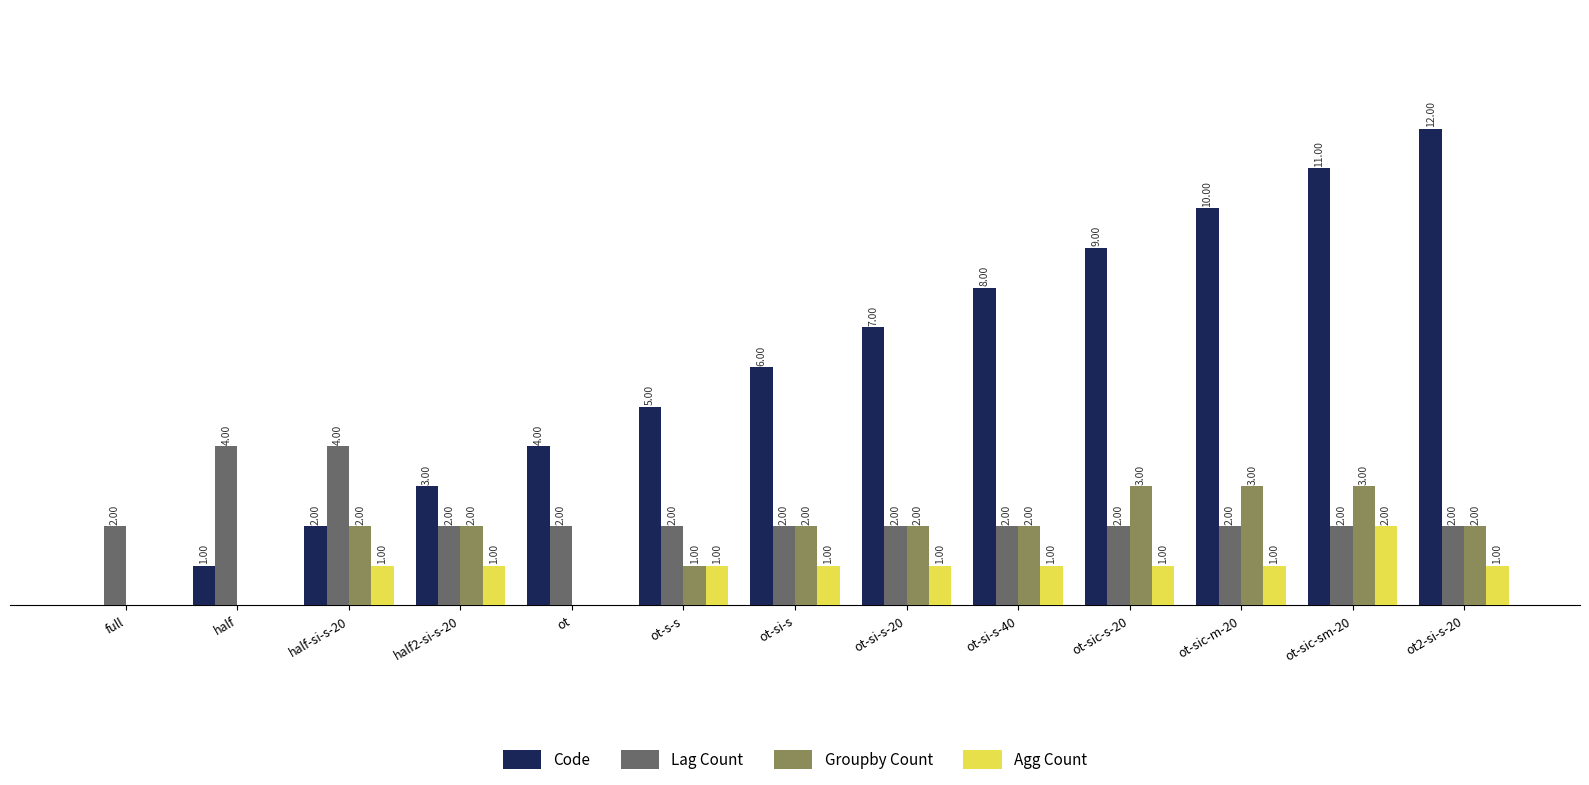

Which series has the largest total across all categories?

Code